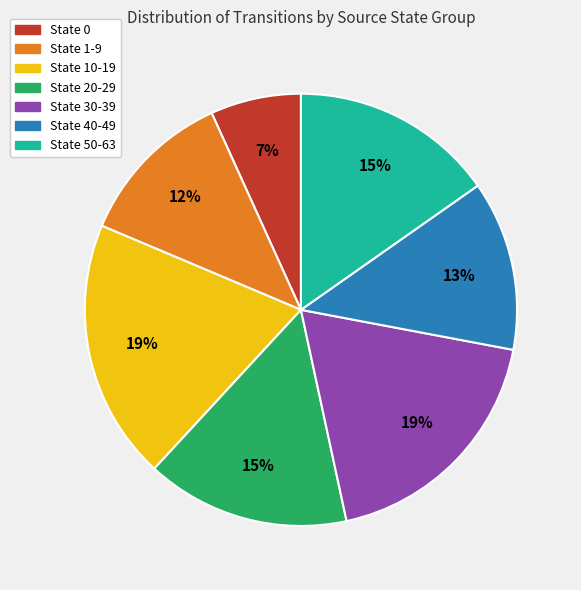

What percentage is the State 40-49 slice, to the nearest percent?

13%